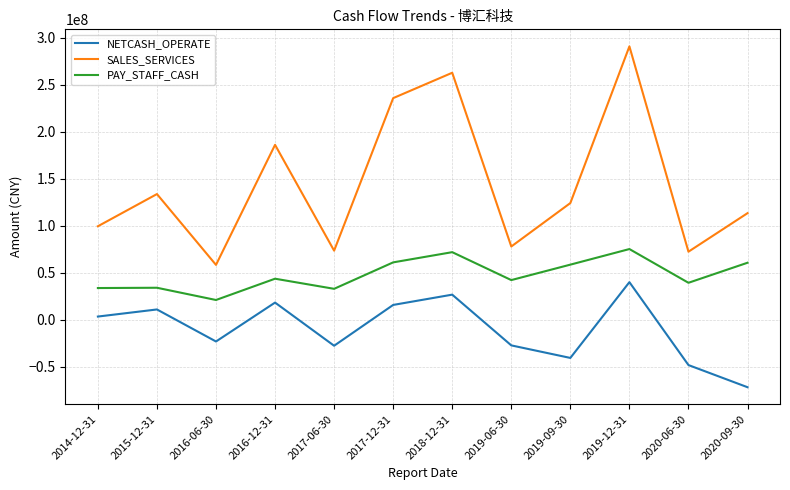

Does the chart display data point markers on the line(s)?

No